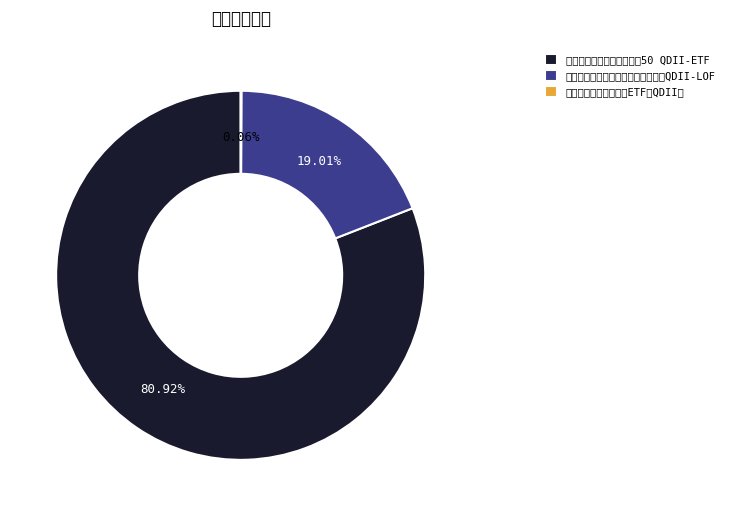

Does 易方达中证海外中国互联网50 QDII-ETF account for over 50% of the chart?

Yes